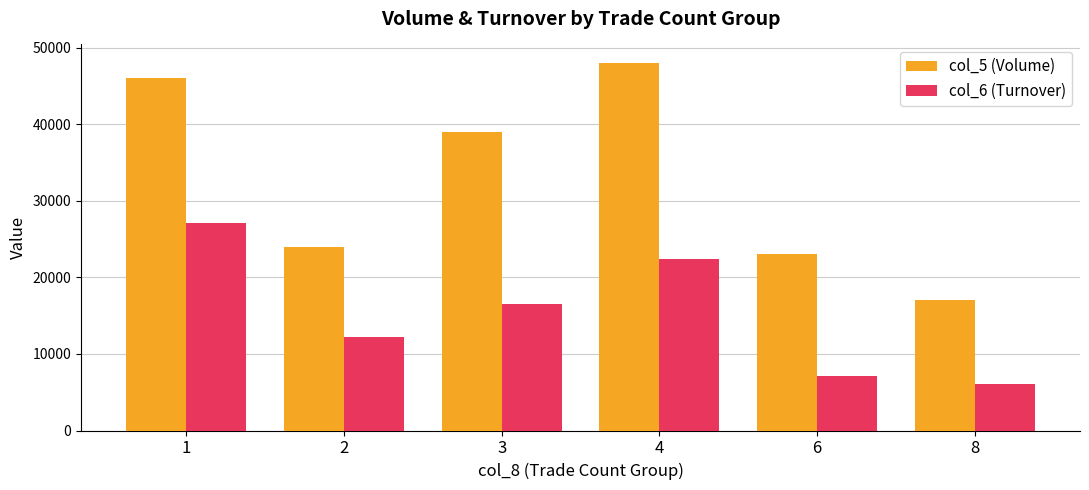

The value of col_5 (Volume) at 3 is 58649. True or false?

False